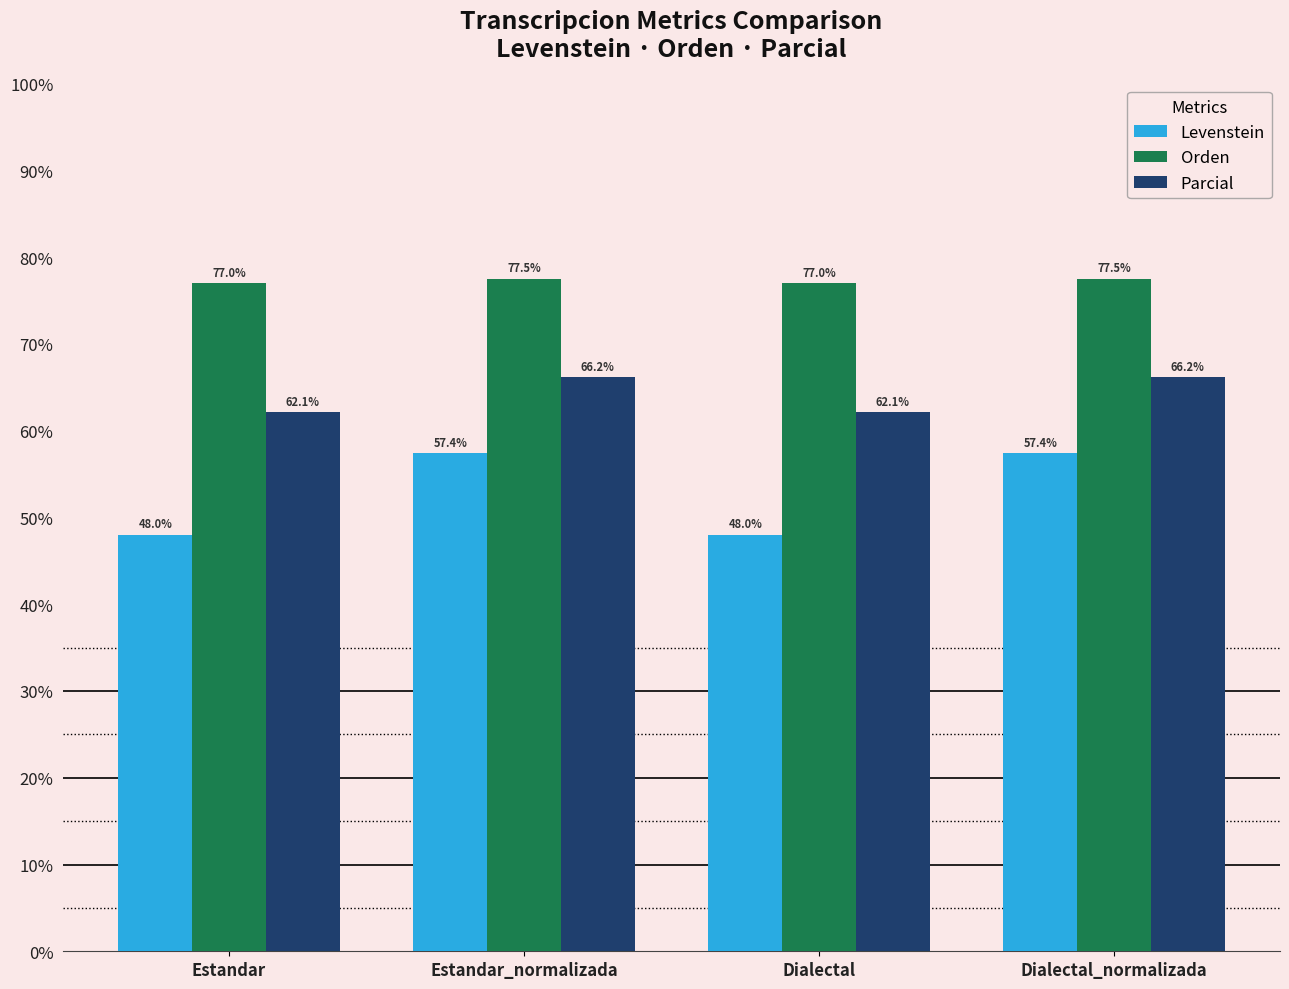

Between Estandar_normalizada and Dialectal, which series saw the biggest shift?

Levenstein